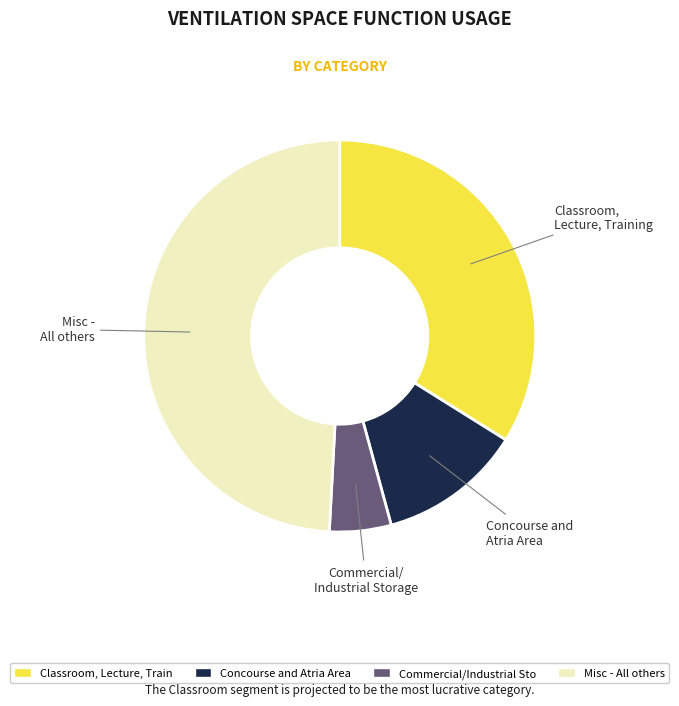

Is there a majority slice in this chart?

No